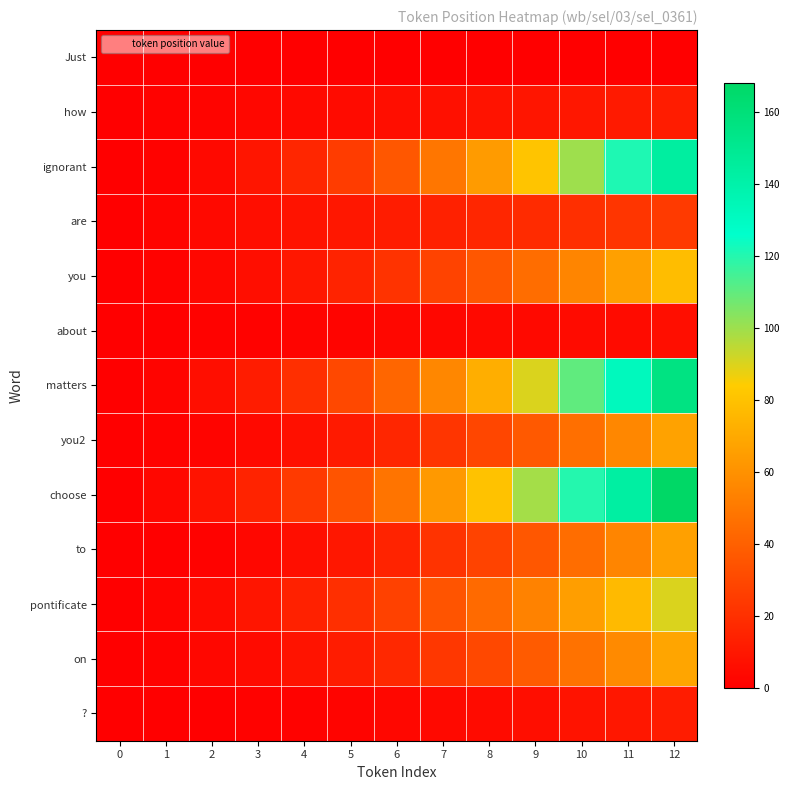

At which category is the sum across all series the highest?

12